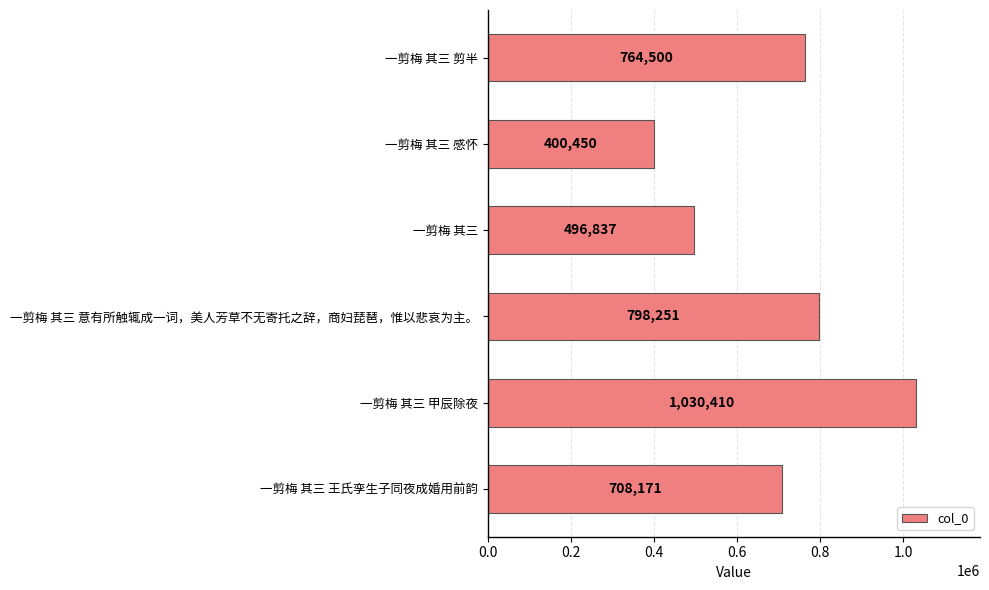

Which category has the highest value across all series?

一剪梅 其三 甲辰除夜